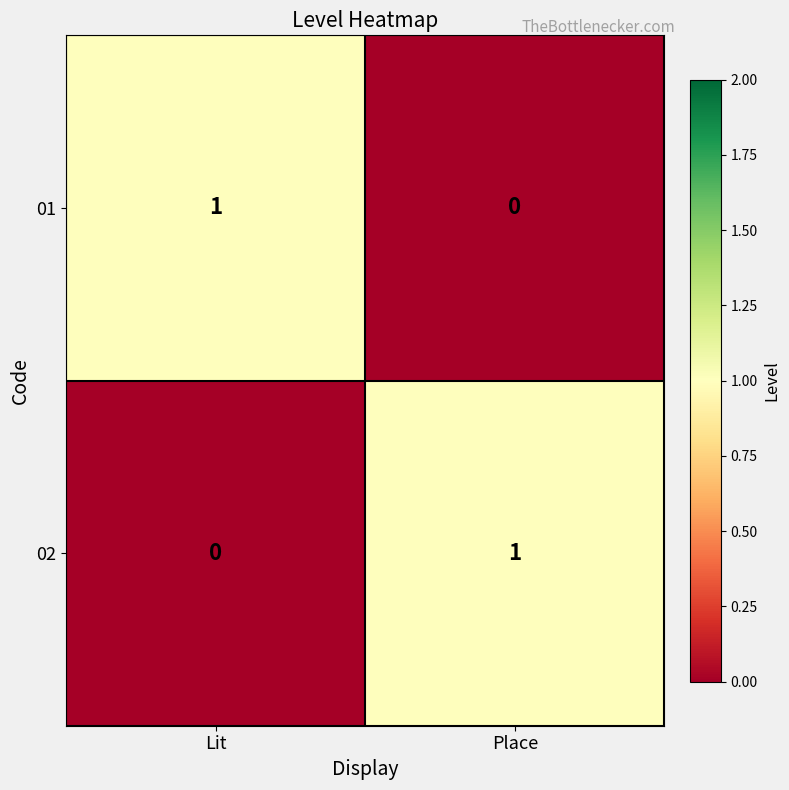

Is it true that 01 equals 0 at Place?

True